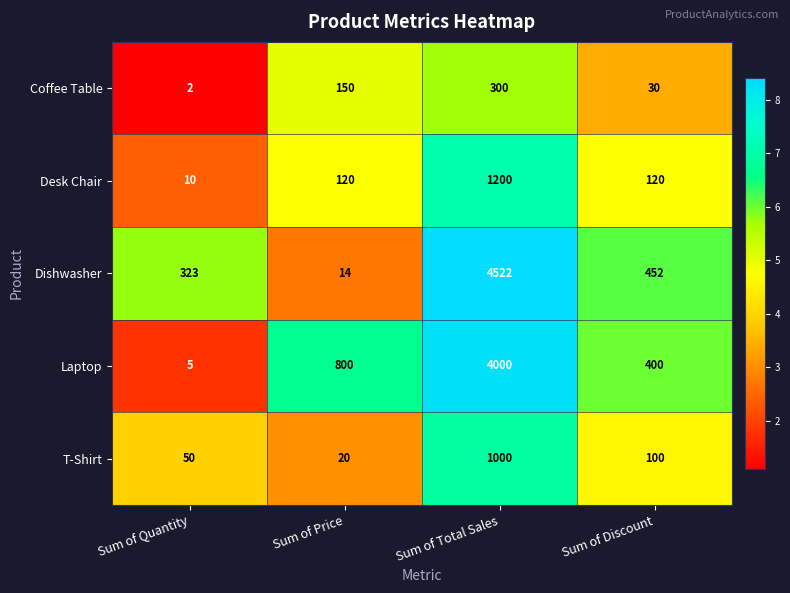

Reading left to right, what are all the values shown in this chart?

Coffee Table: 2	150	300	30
Desk Chair: 10	120	1200	120
Dishwasher: 323	14	4522	452
Laptop: 5	800	4000	400
T-Shirt: 50	20	1000	100